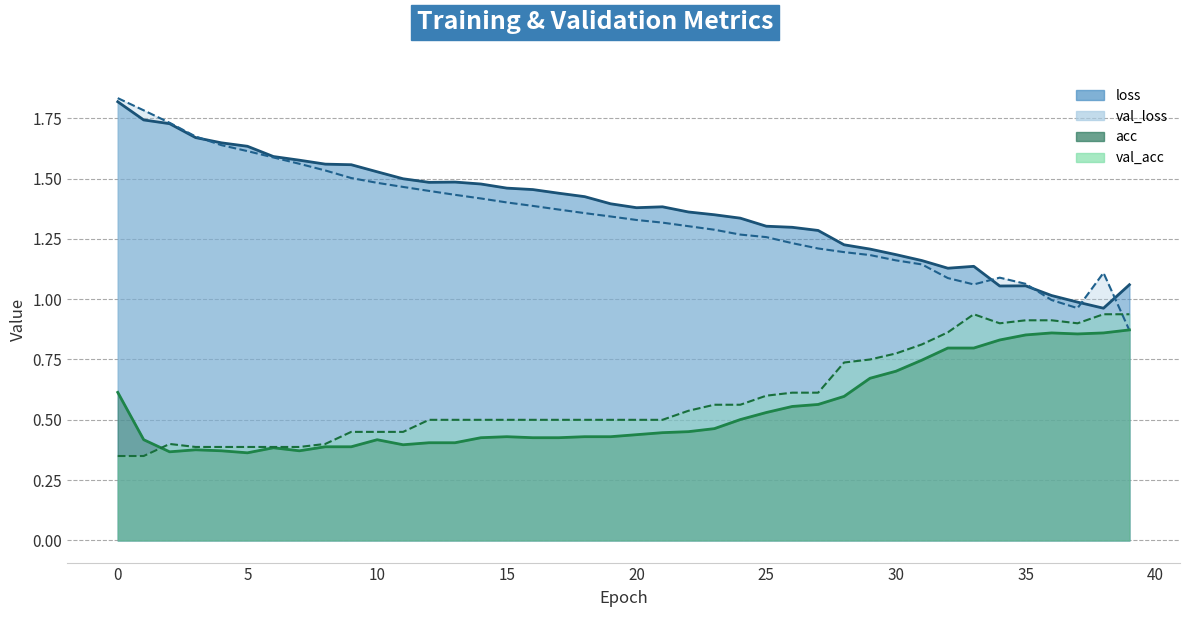

Which series has the largest range (max minus min)?

val_loss